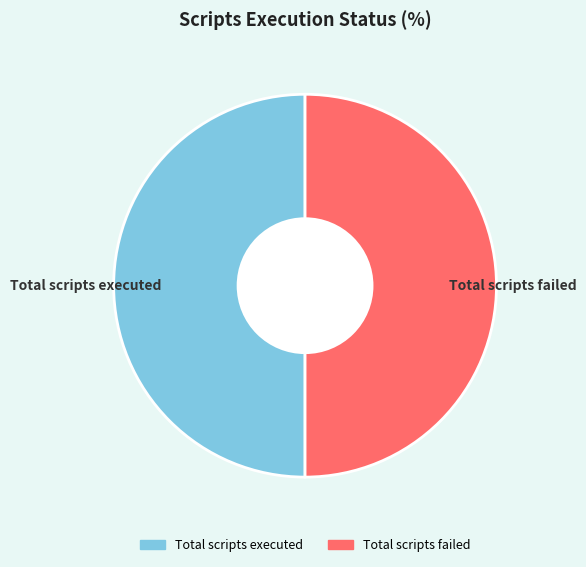

True or false: Total scripts failed accounts for 50% of the total.

True